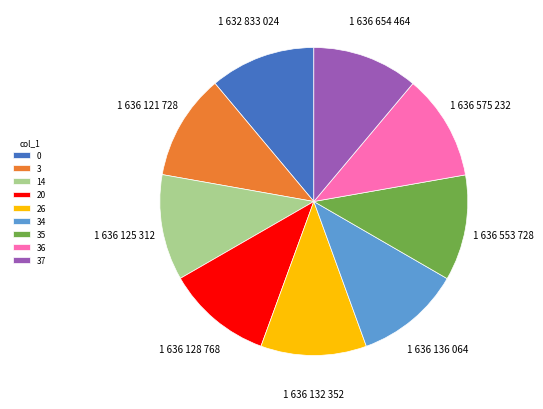

Is there a majority slice in this chart?

No